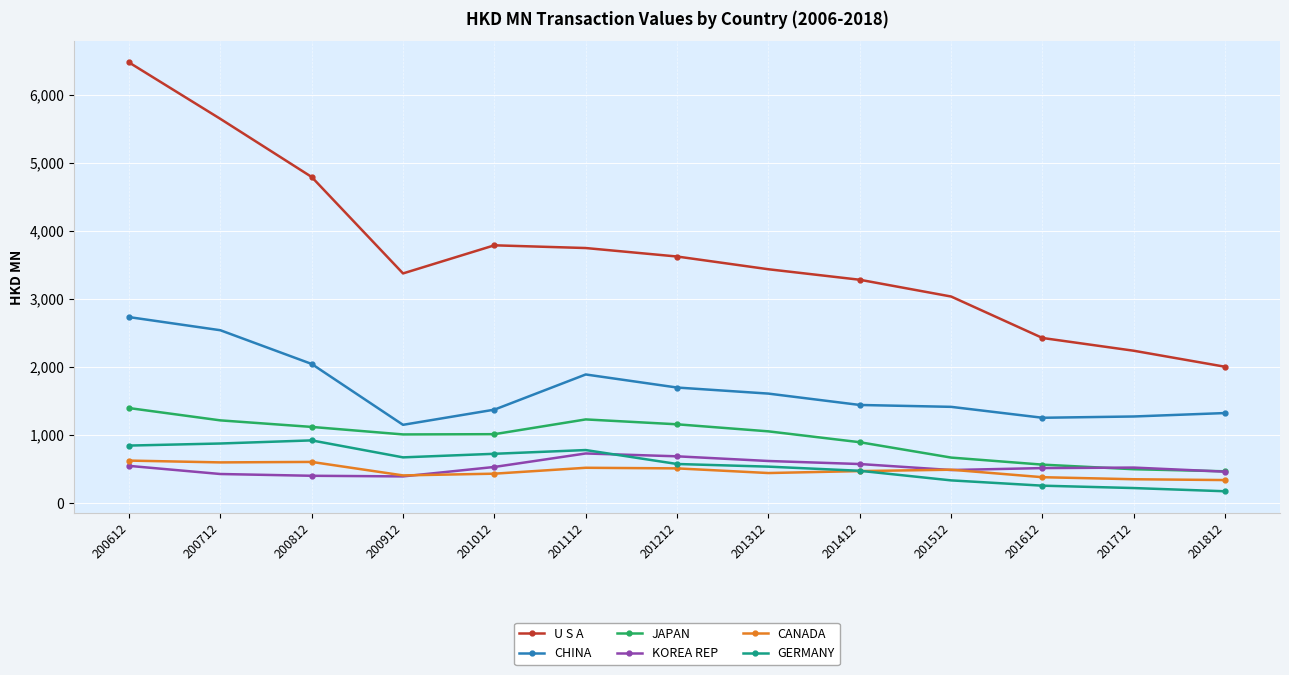

True or false: CANADA has a value of 947.5 at 200812.

False